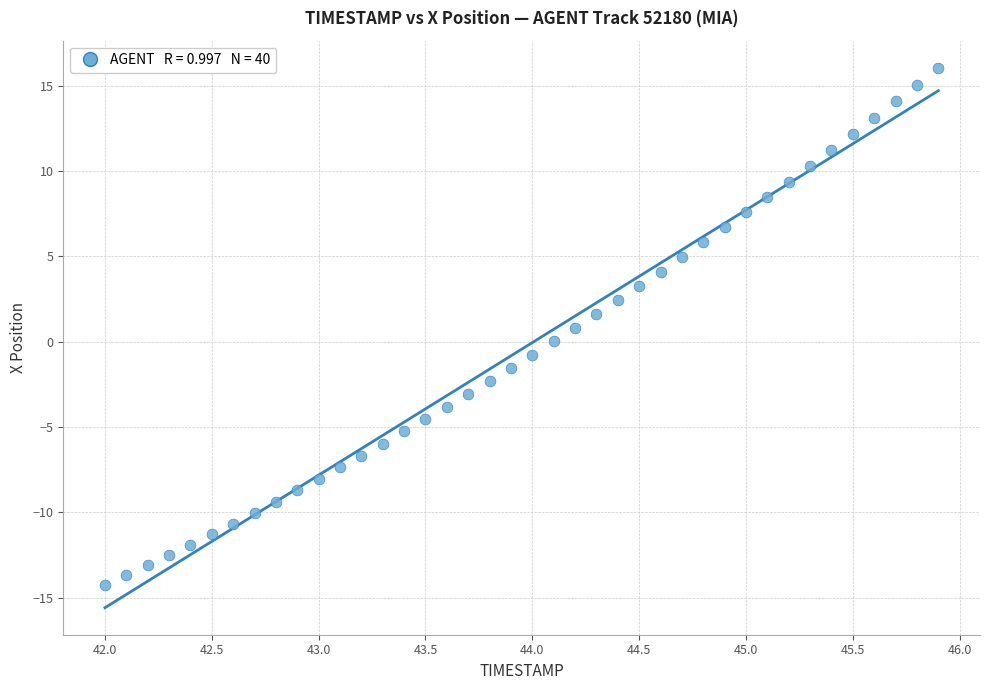

What is the range of Y values (max minus min)?

30.3